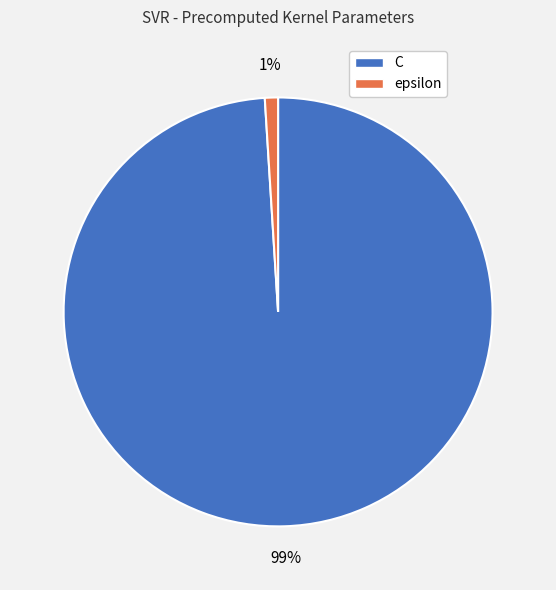

Rank the categories by value from lowest to highest.

epsilon, C